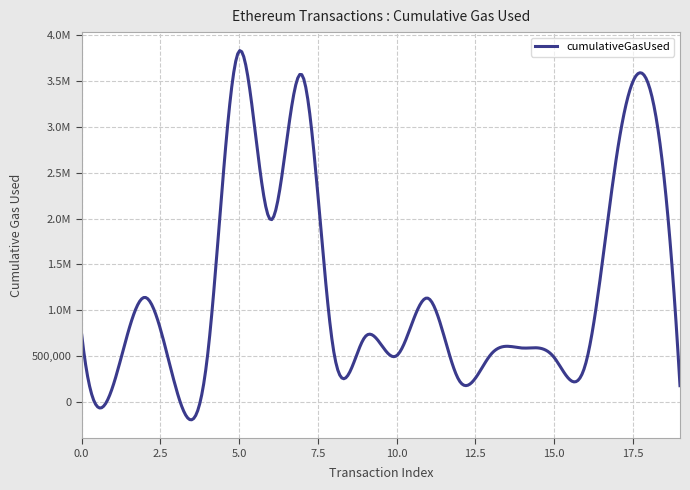

Is this an area chart (filled region under the line)?

No